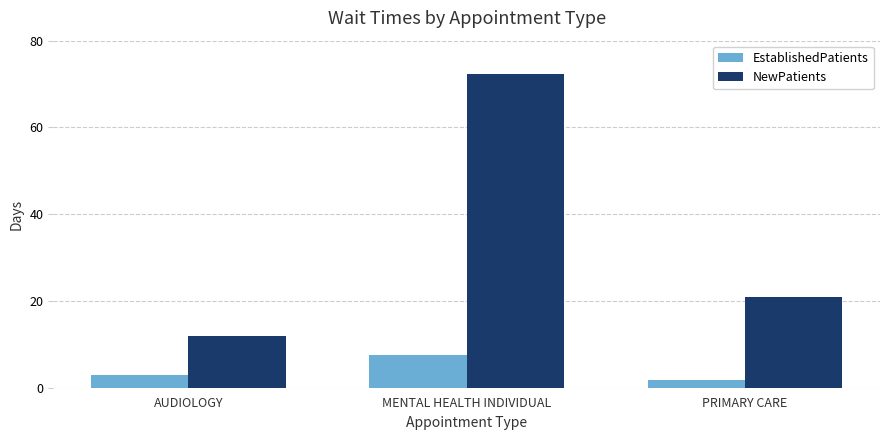

Is it true that NewPatients equals 72.4 at MENTAL HEALTH INDIVIDUAL?

True